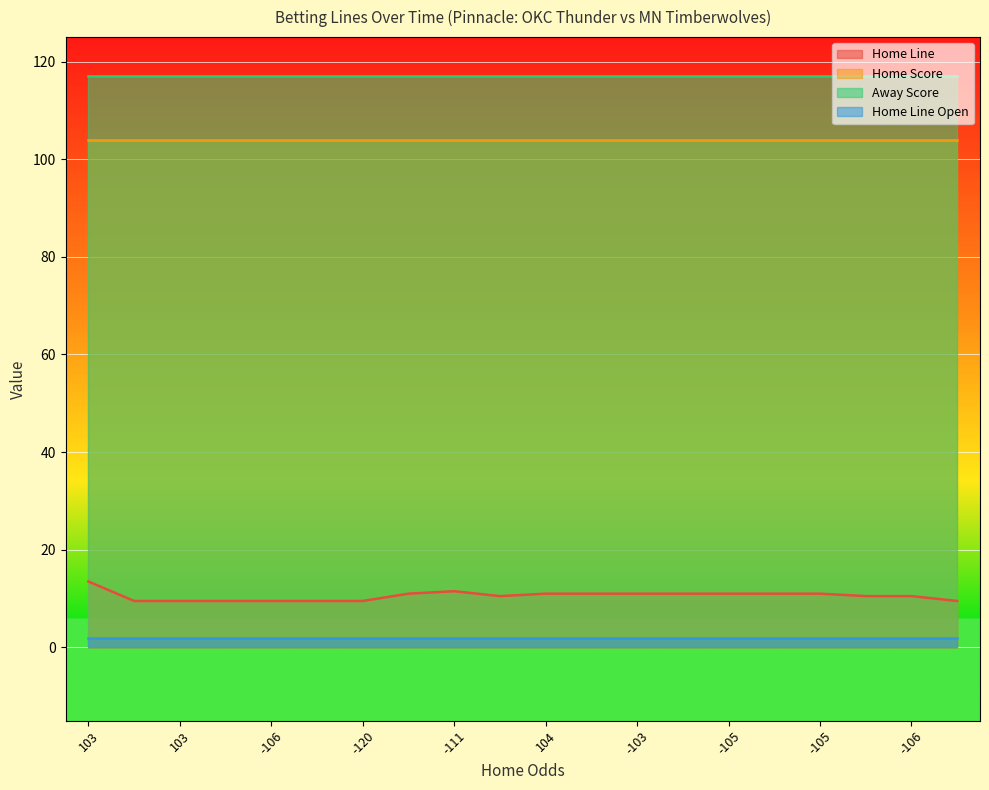

What is the difference between the second highest and second lowest values in the Home Line series?

2.0